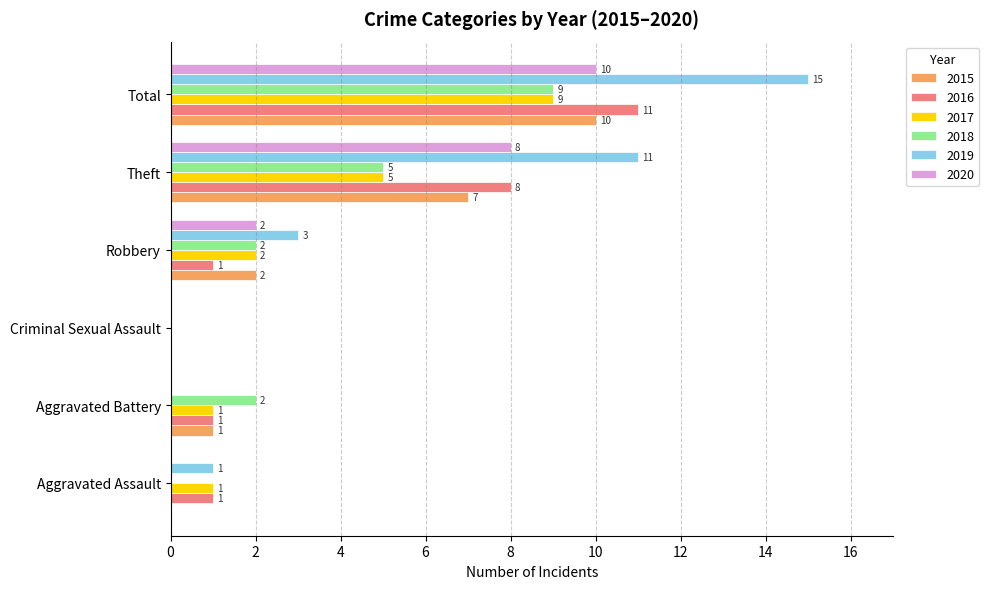

At which label does 2020 reach its peak?

Total